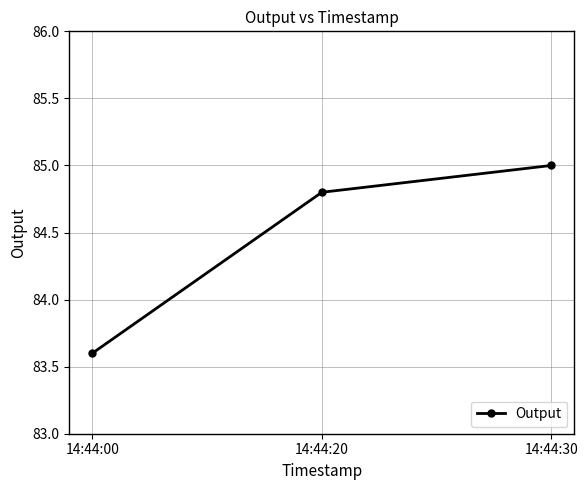

What is the ratio of the value at 14:44:00 to the value at 14:44:30?

1.0